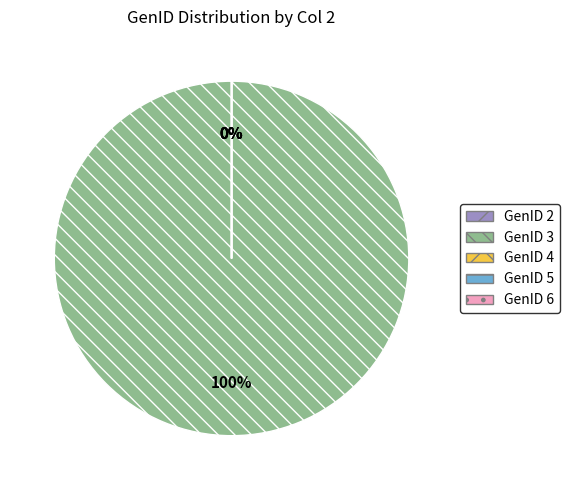

What is the majority slice?

GenID 3